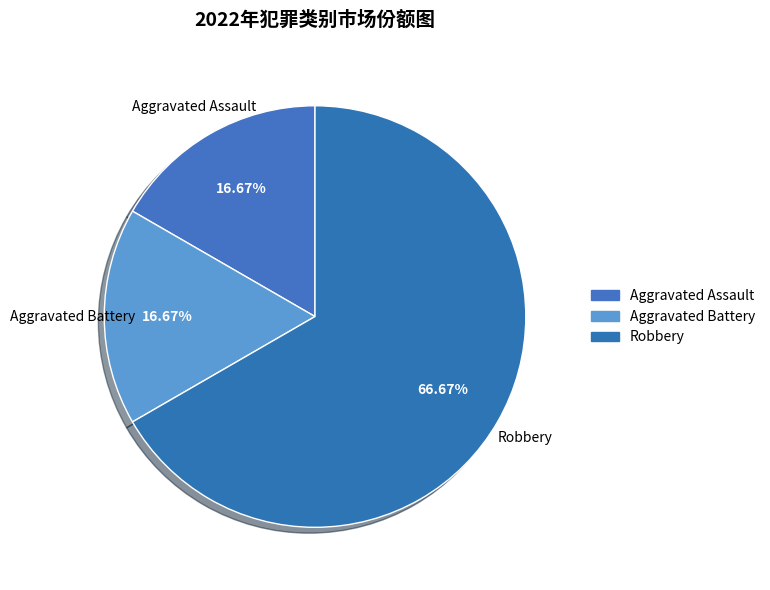

Which slice represents more than half of the pie?

Robbery